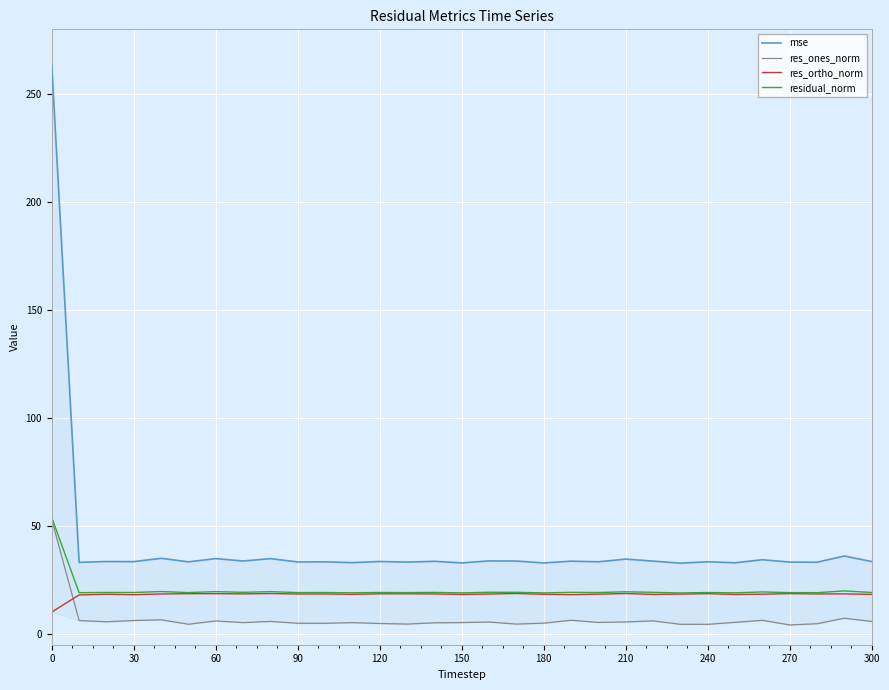

True or false: residual_norm and mse cross at least once.

False